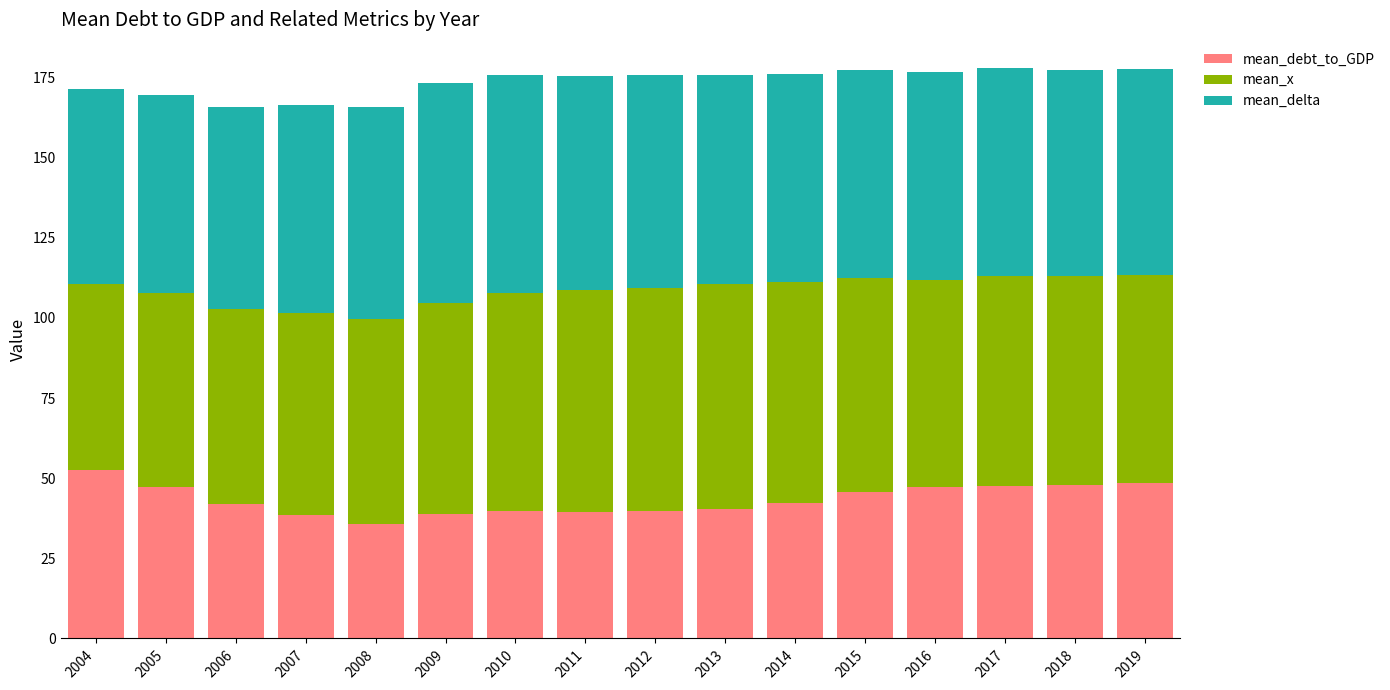

What is the average value of the mean_debt_to_GDP series?

43.3